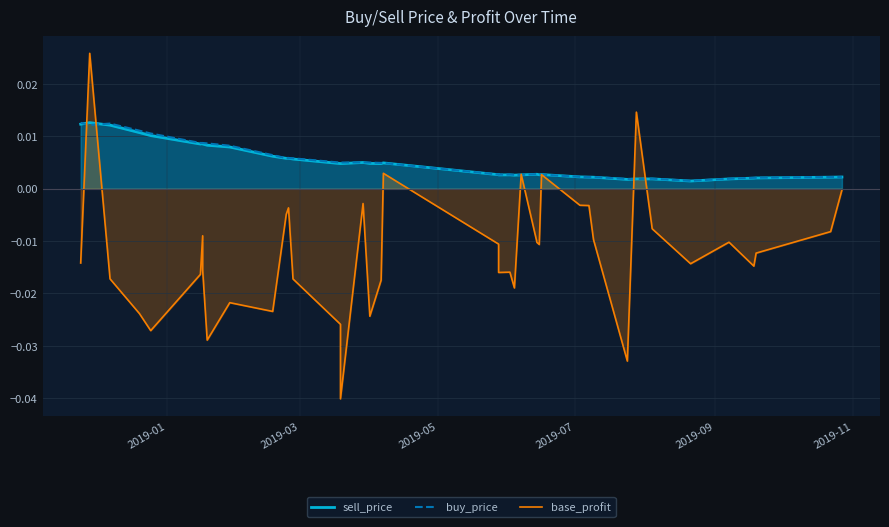

The buy_price series shows 0.0 at 20. True or false?

False